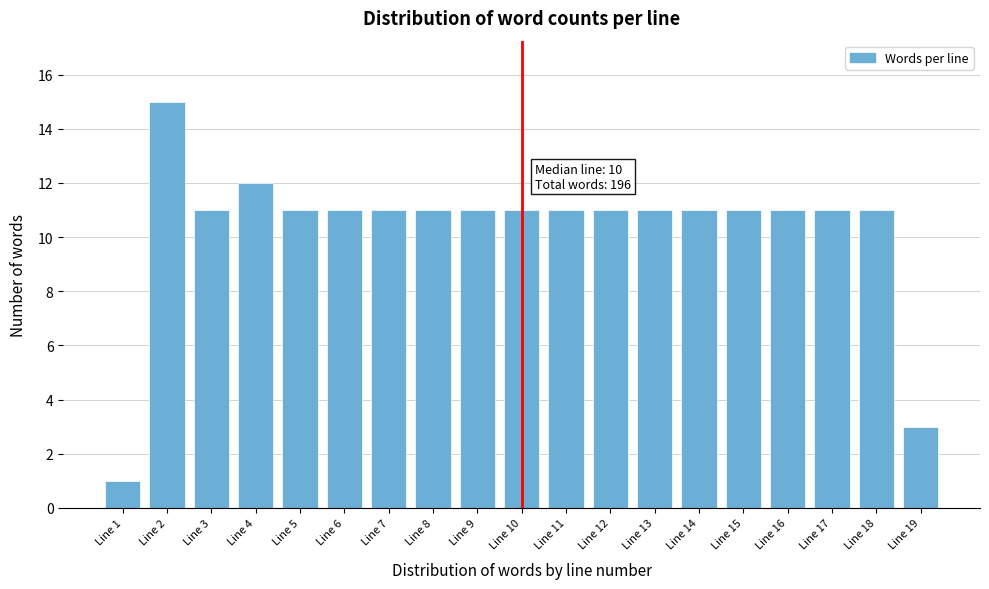

Reading right to left, what are all the values shown in this chart?

3	11	11	11	11	11	11	11	11	11	11	11	11	11	11	12	11	15	1